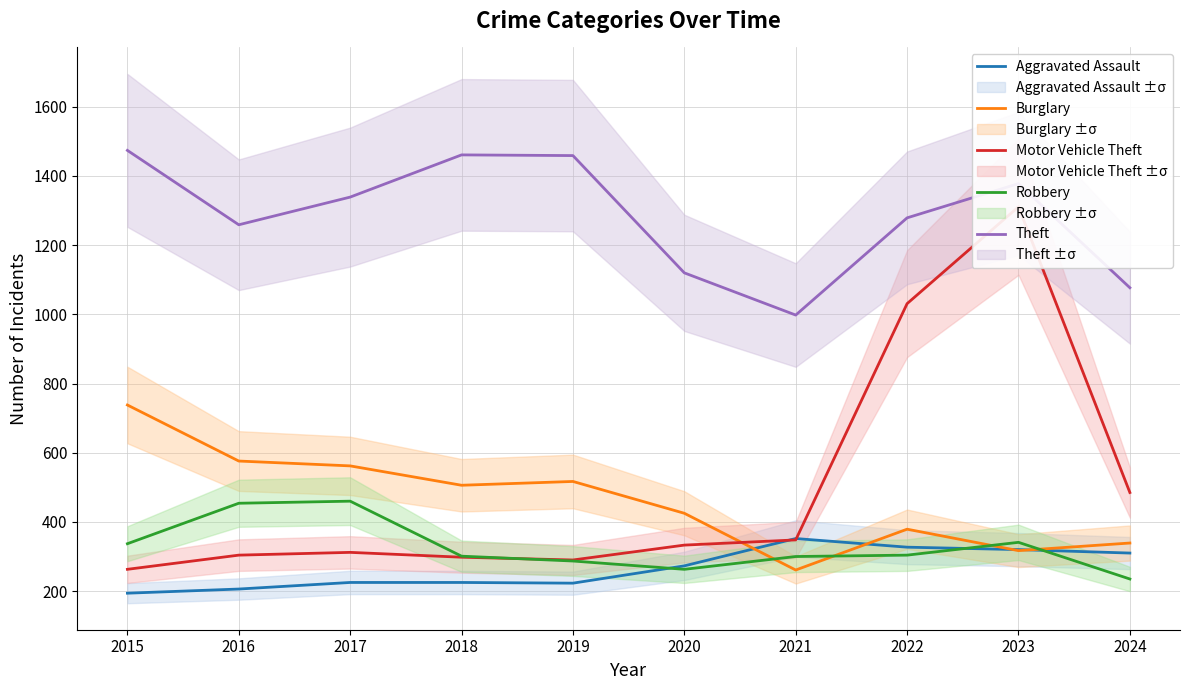

The value of Aggravated Assault at 2015 is 194. True or false?

True